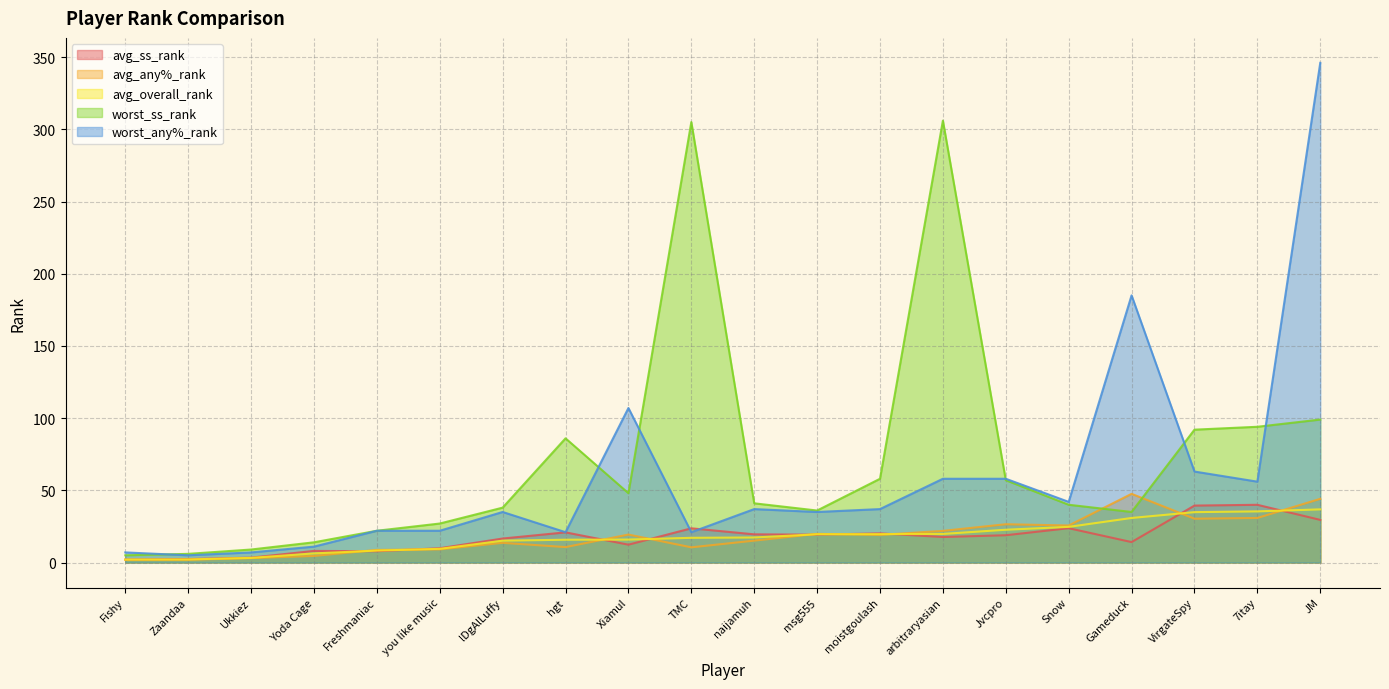

Where is the first local maximum for avg_any%_rank?

lDgAlLuffy